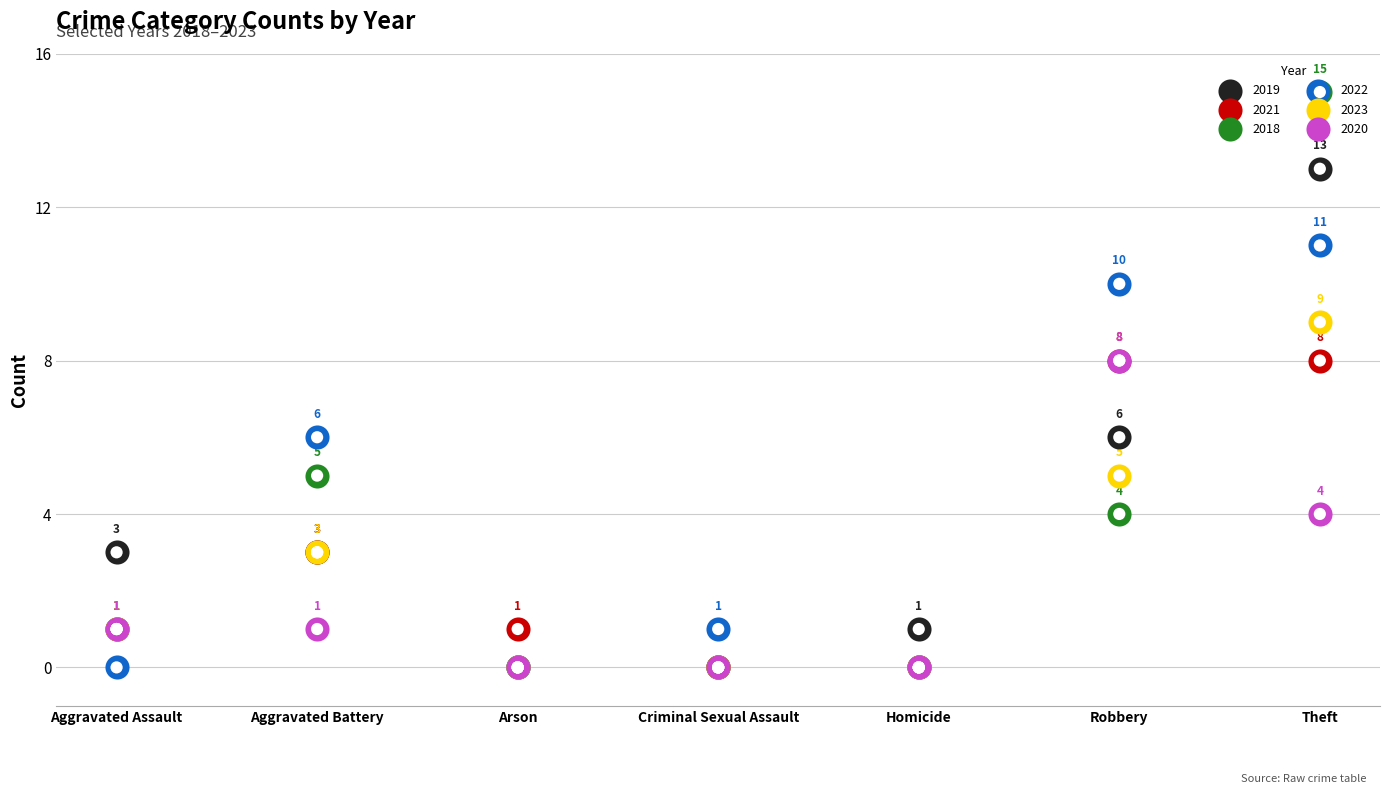

Which series contains the highest Y value?

2018